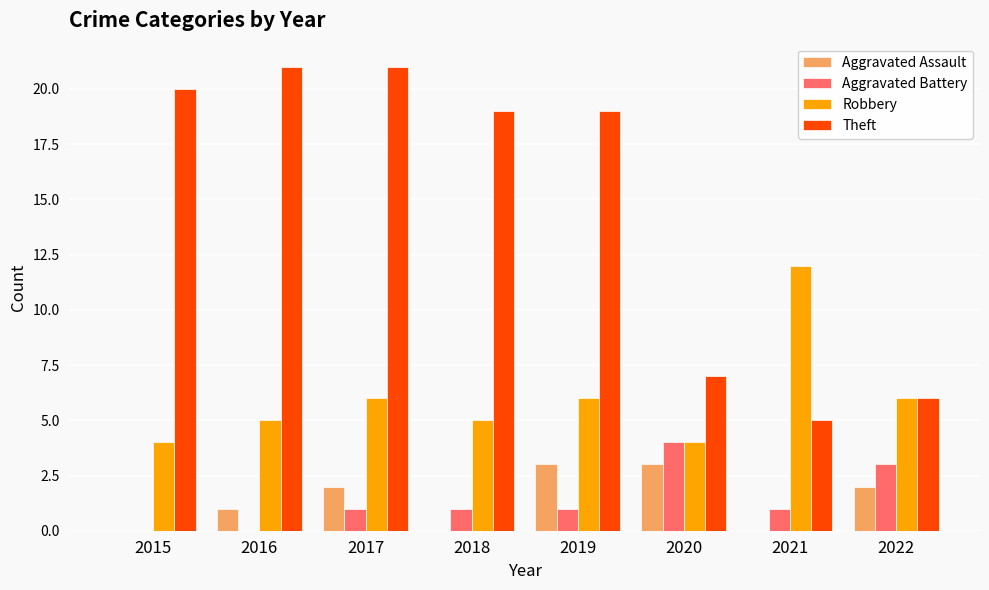

Which series changed the most between 2019 and 2021?

Theft